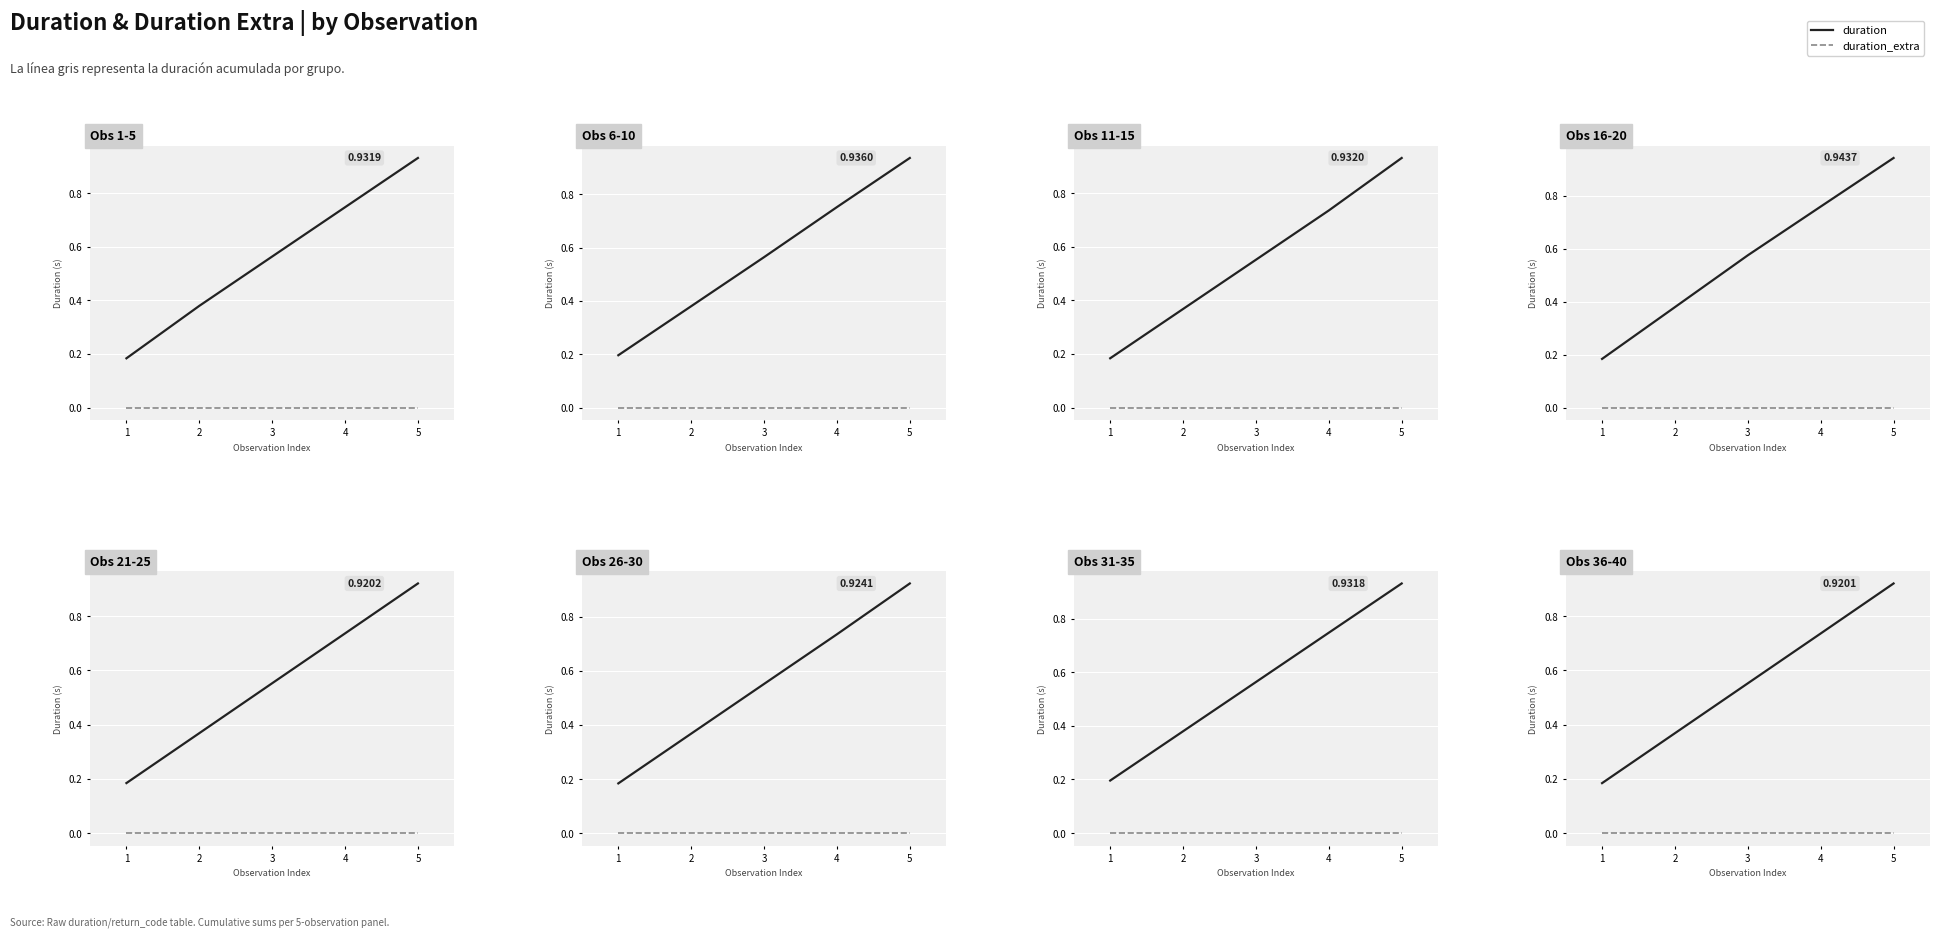

Which series has the largest range (max minus min)?

duration